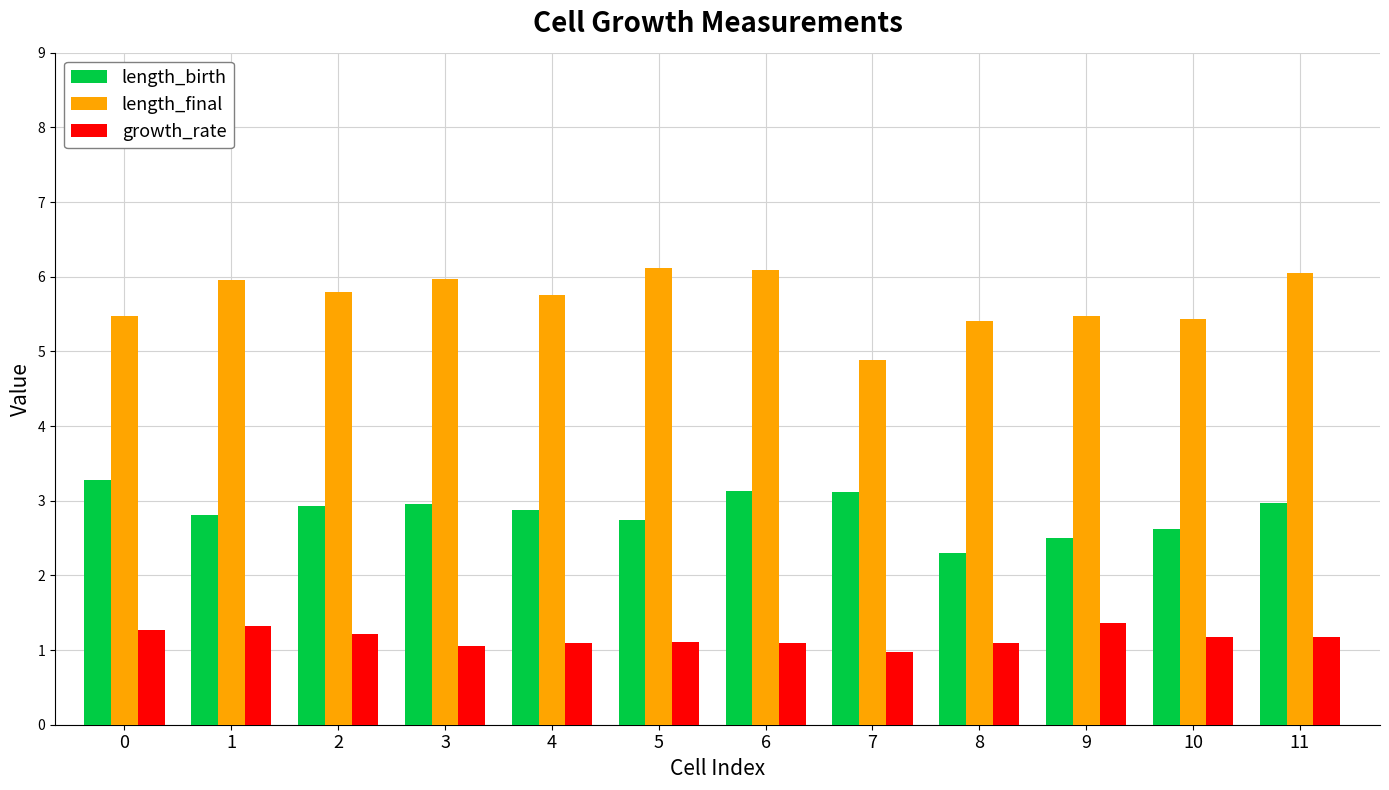

What is the smallest value displayed?

1.0